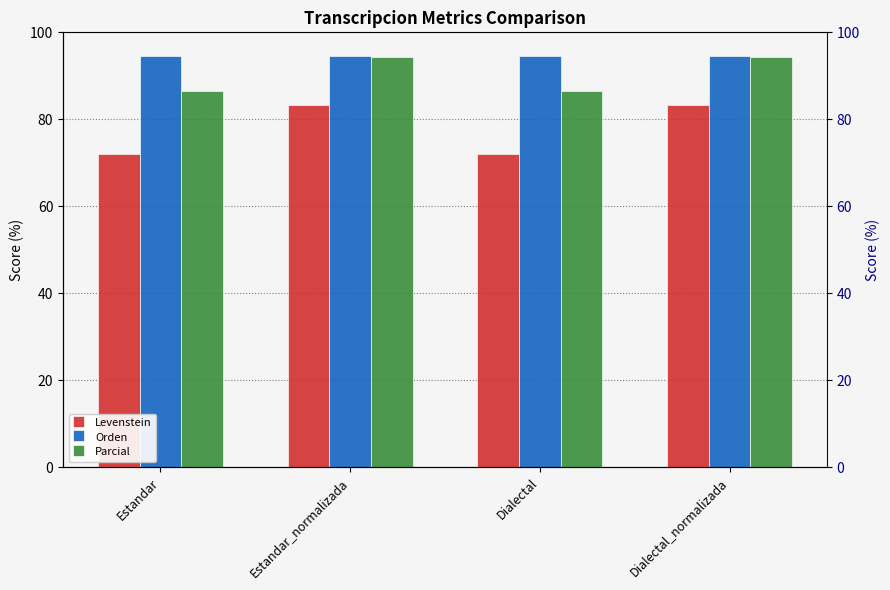

At which category does the chart reach its minimum across all series?

Estandar